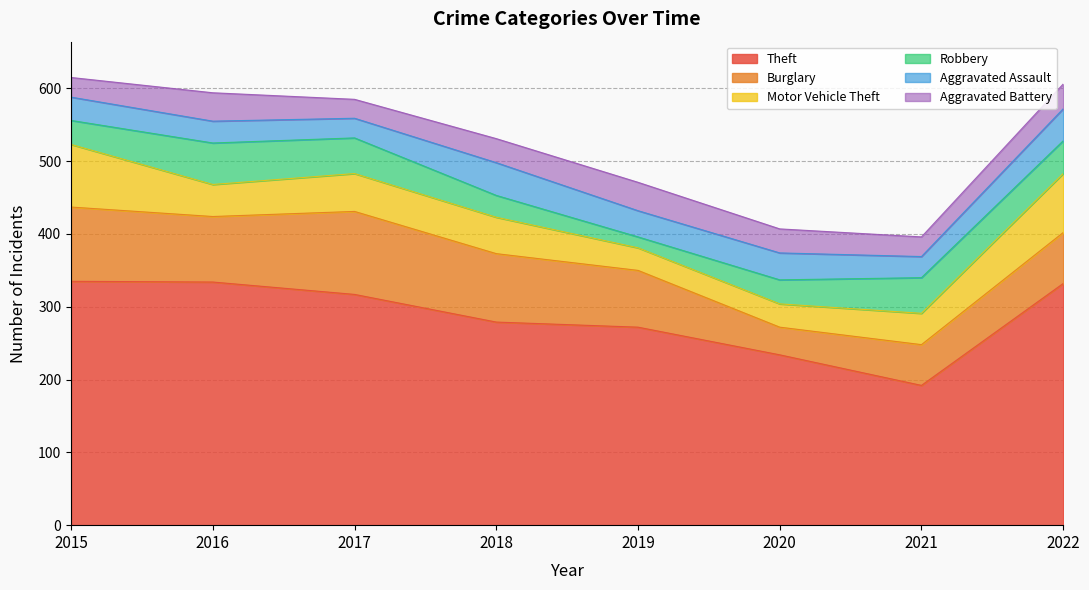

At which label is Theft closest to 263?

2019